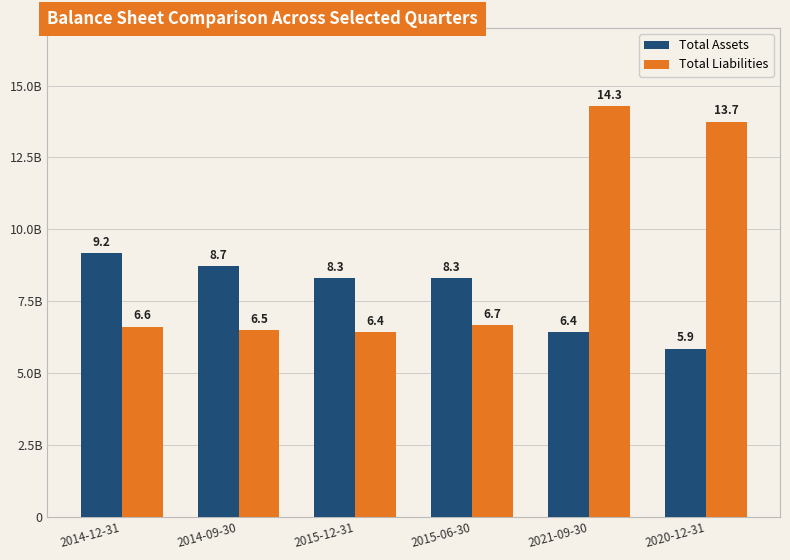

What is the sum of all Total Assets values?

46.8